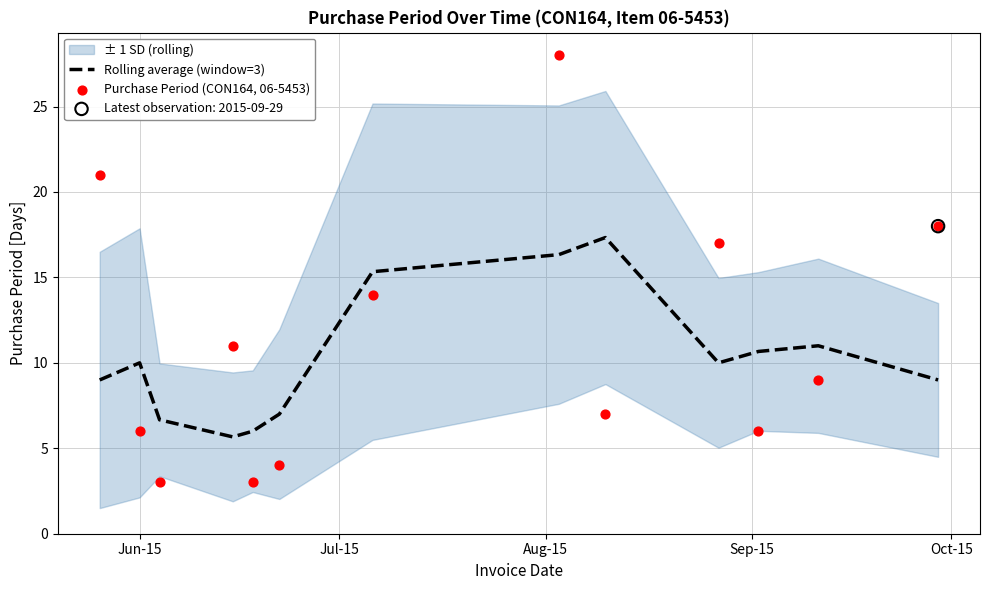

What is the lowest value of the Rolling average (window=3) series?

5.7